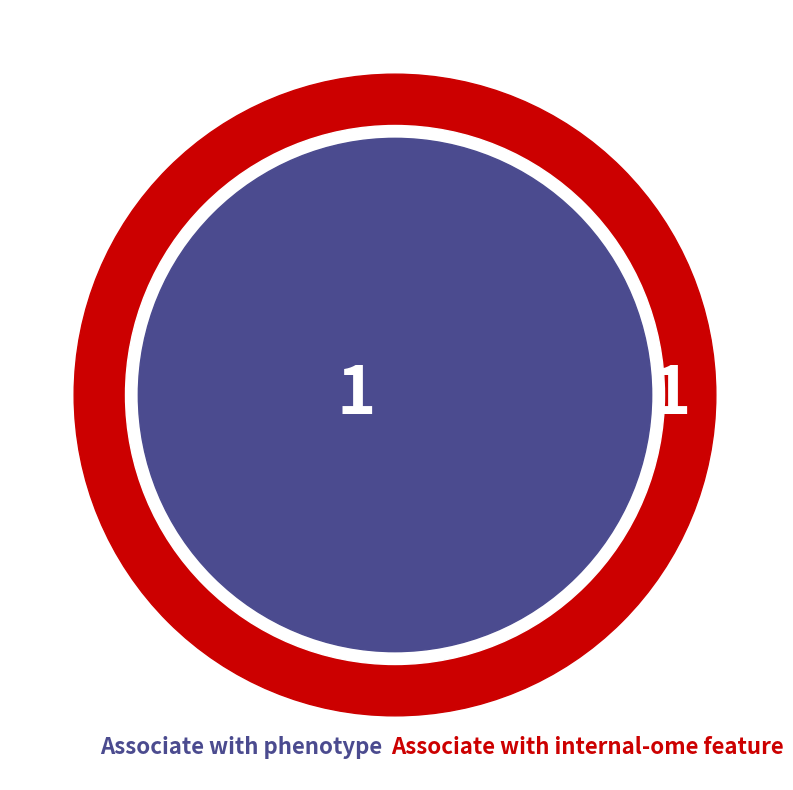

What is the change in value from 0 to 1?

-1